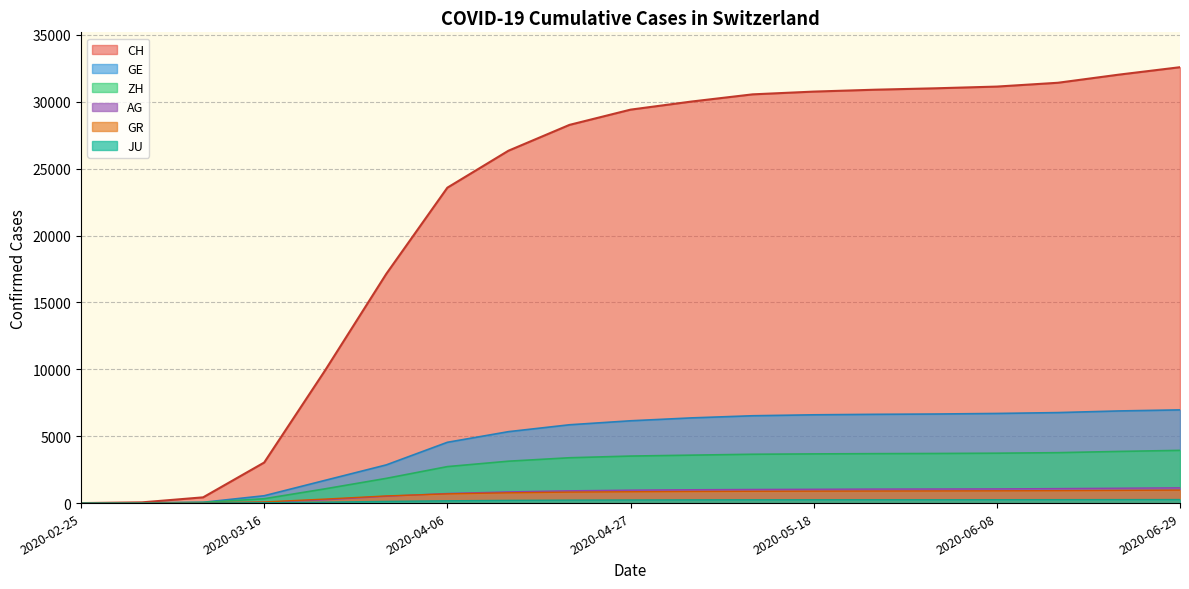

What is the total value across all series at 2020-03-16?

4072